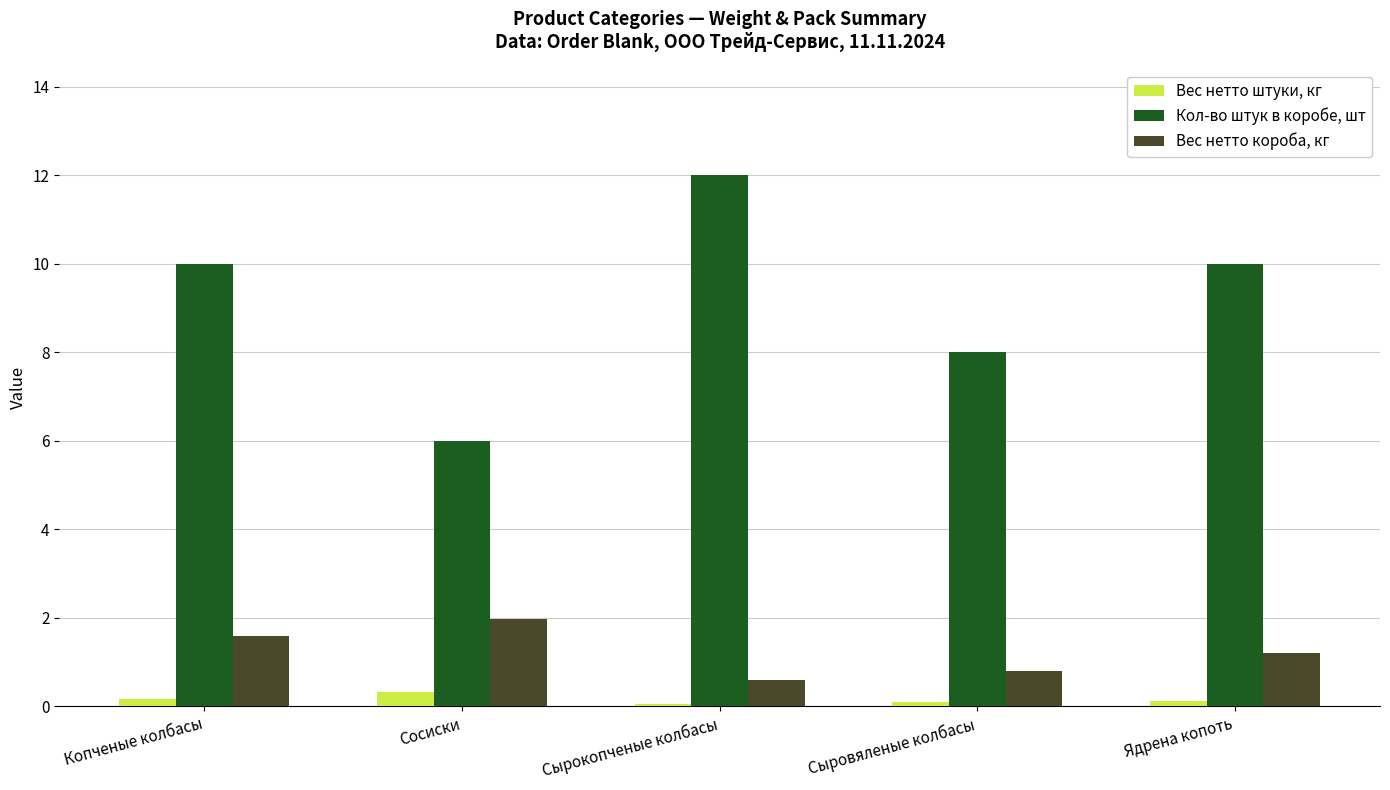

What is the difference between the highest and lowest values at Сыровяленые колбасы?

7.9